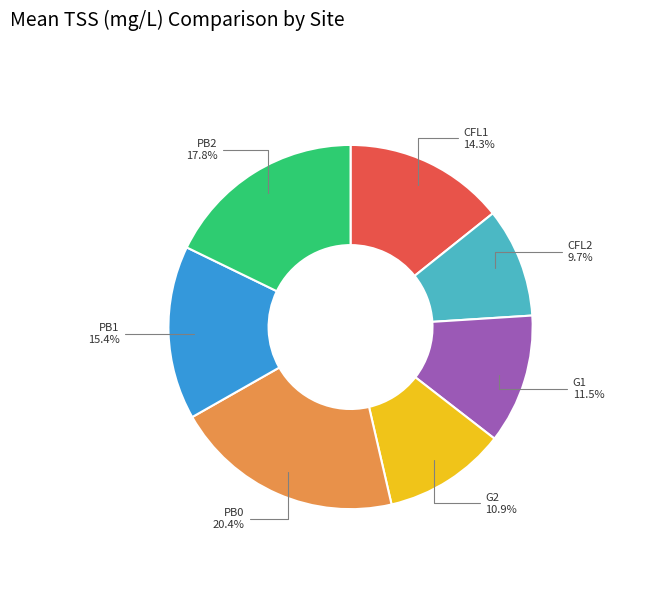

Is there any slice that represents more than half of the pie?

No